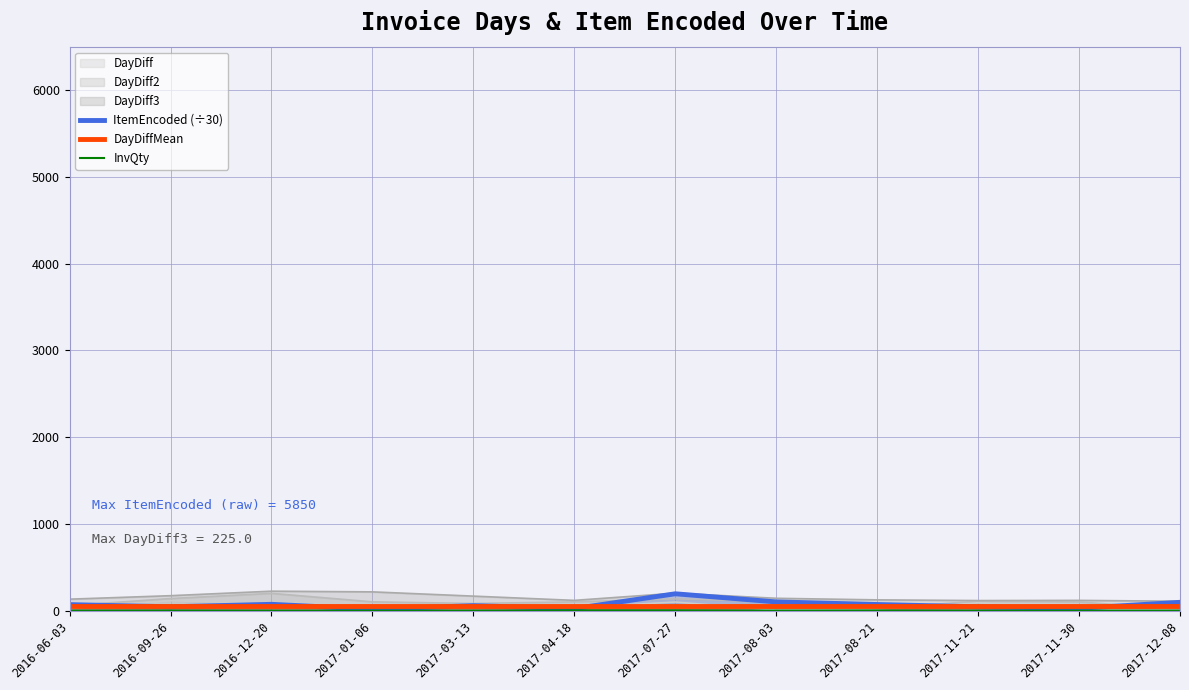

What is the maximum value shown in the chart?

225.0